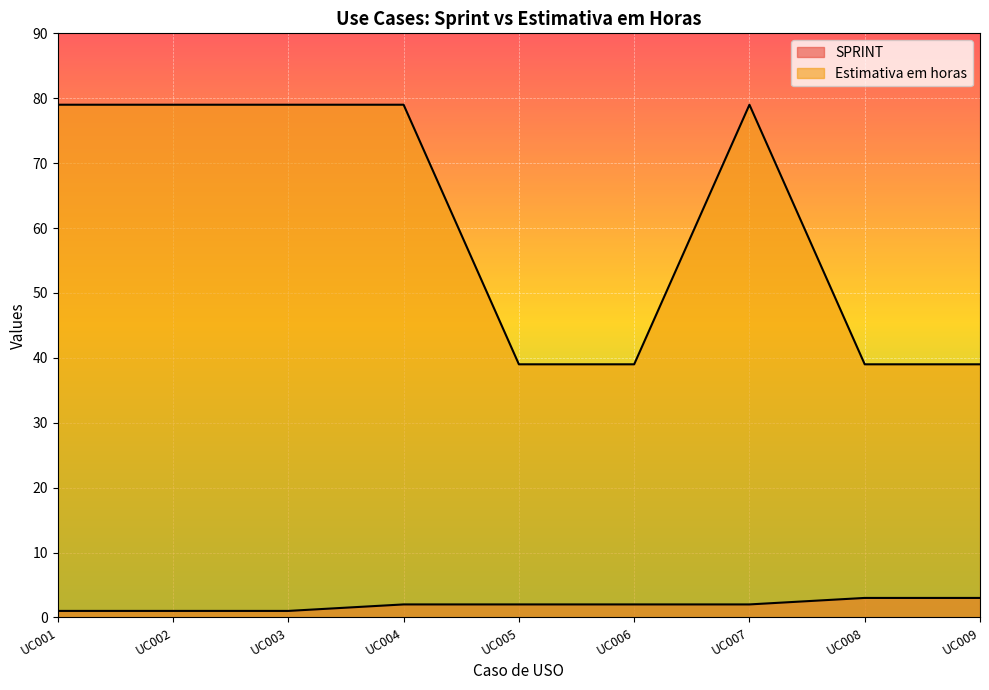

Is the value of Estimativa em horas at UC001 greater than the value of SPRINT at UC005?

Yes